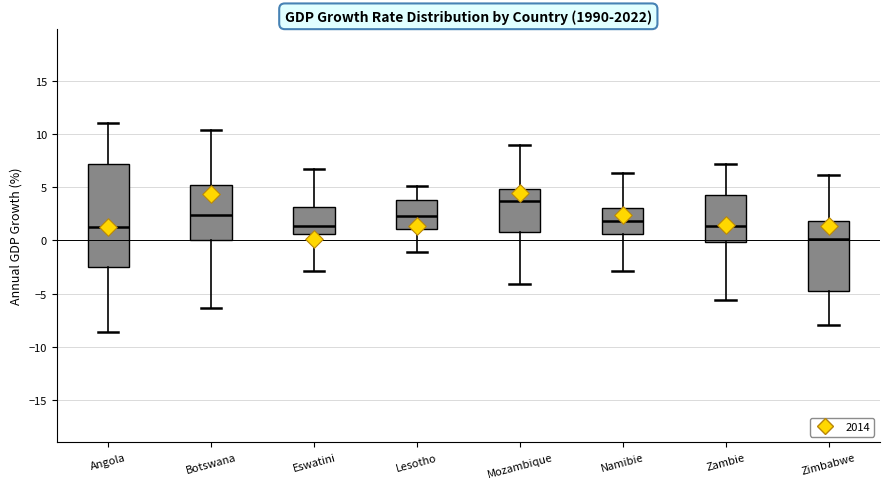

Where is the upper edge of the box for Angola on the y-axis? The values are not printed on the chart, so give them approximately, as read against the axis.

7.0